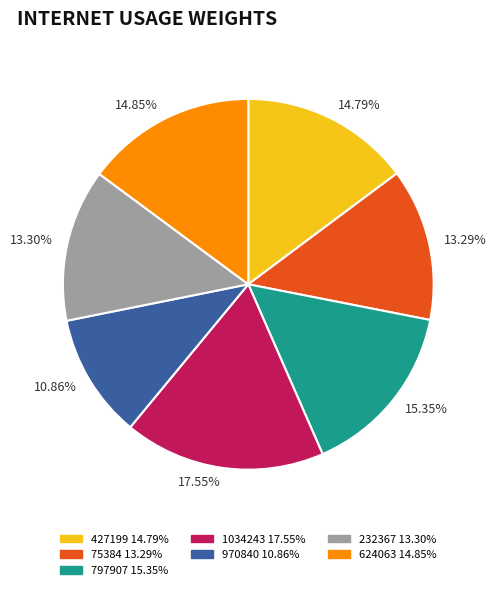

What is the total percentage of 427199 and 75384?

28.1%